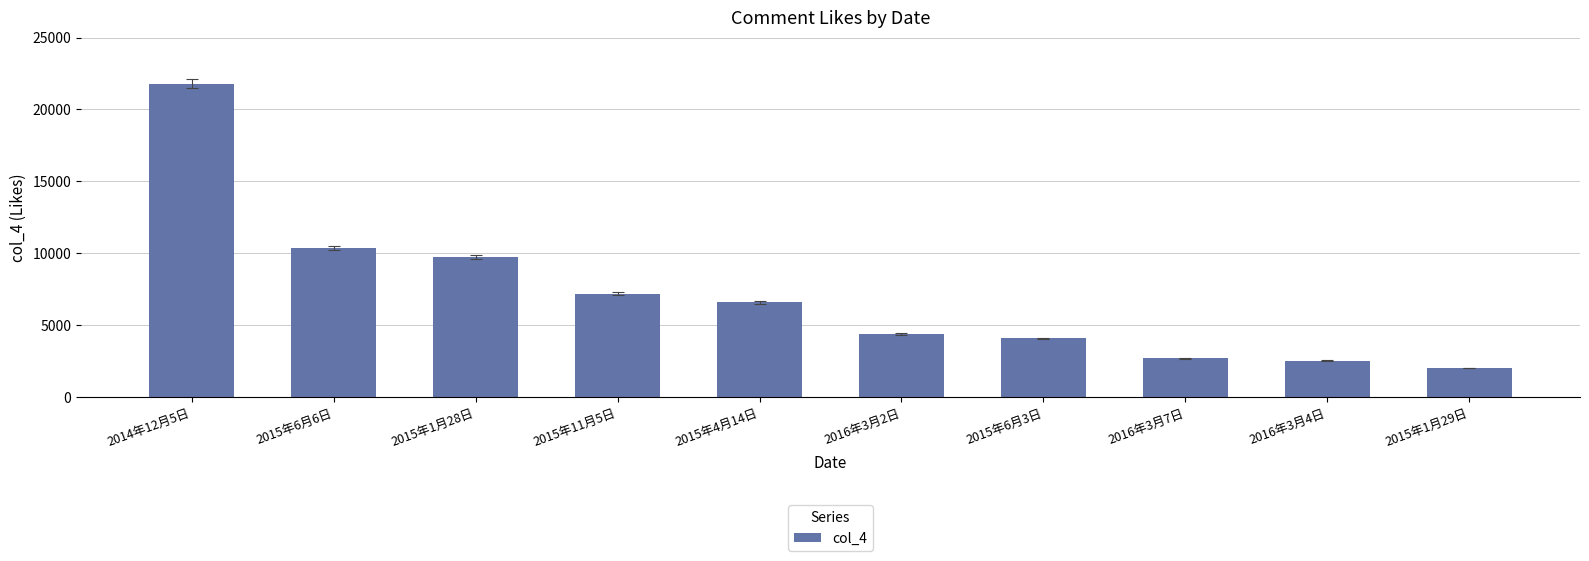

What is the minimum value shown in the chart?

2038